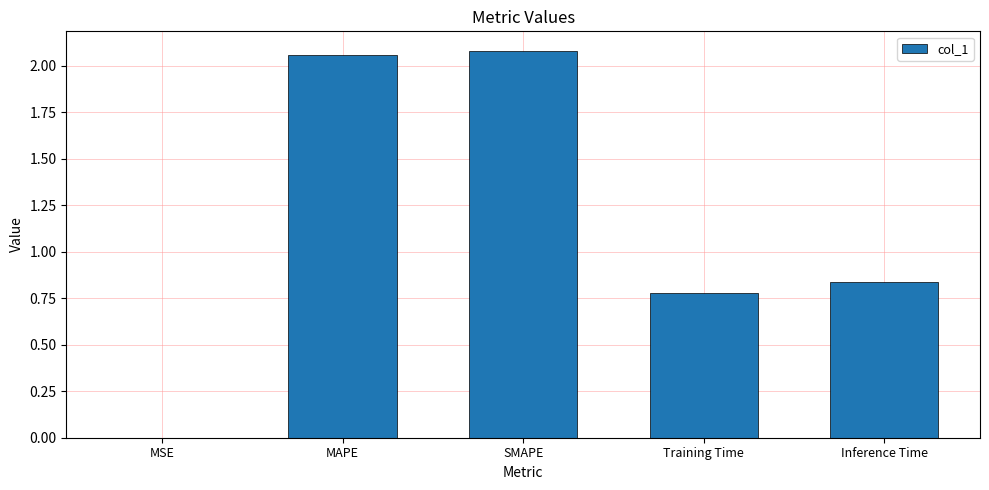

What is the change in value from MAPE to Inference Time?

-1.2